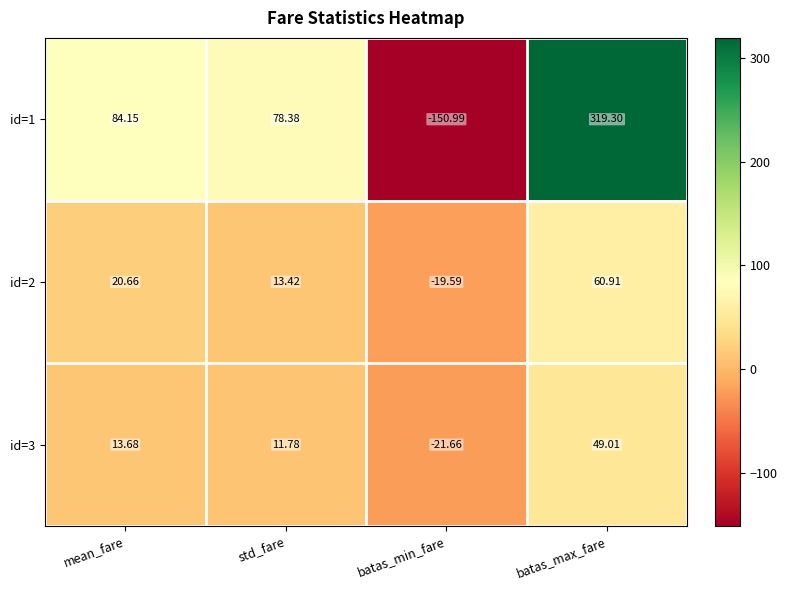

At which category does the chart reach its peak across all series?

batas_max_fare